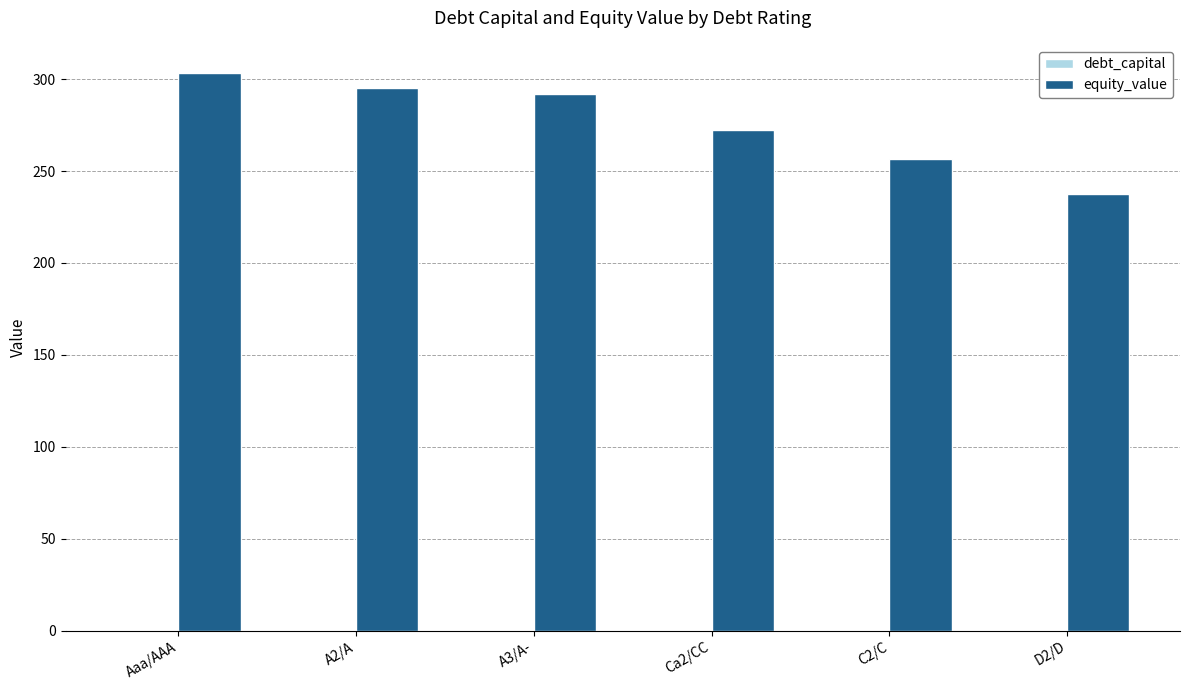

What is the sum of the equity_value values at A3/A- and Ca2/CC?

564.2